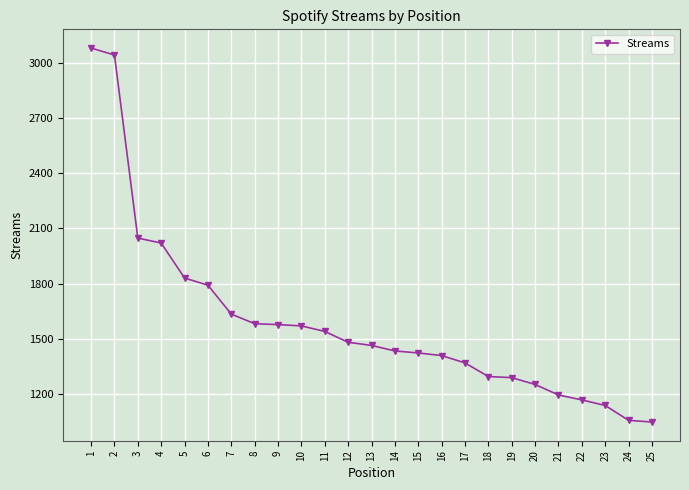

Count the number of categories in the chart.

25